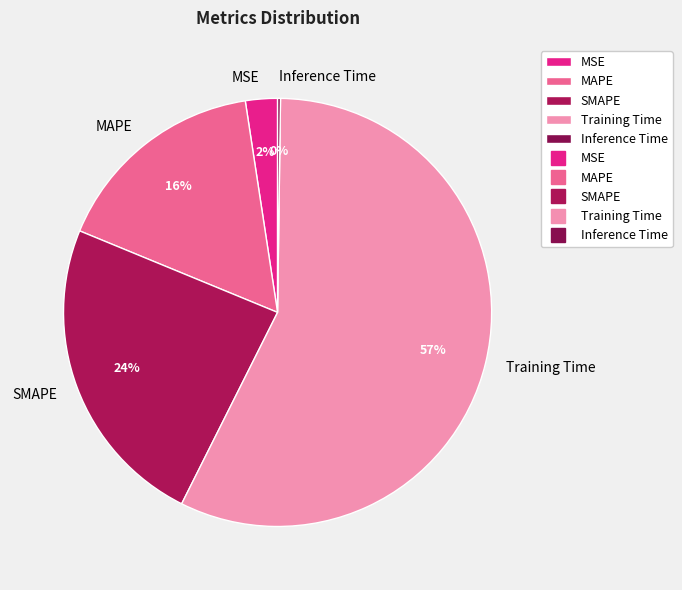

Which category has the biggest portion of the pie?

Training Time